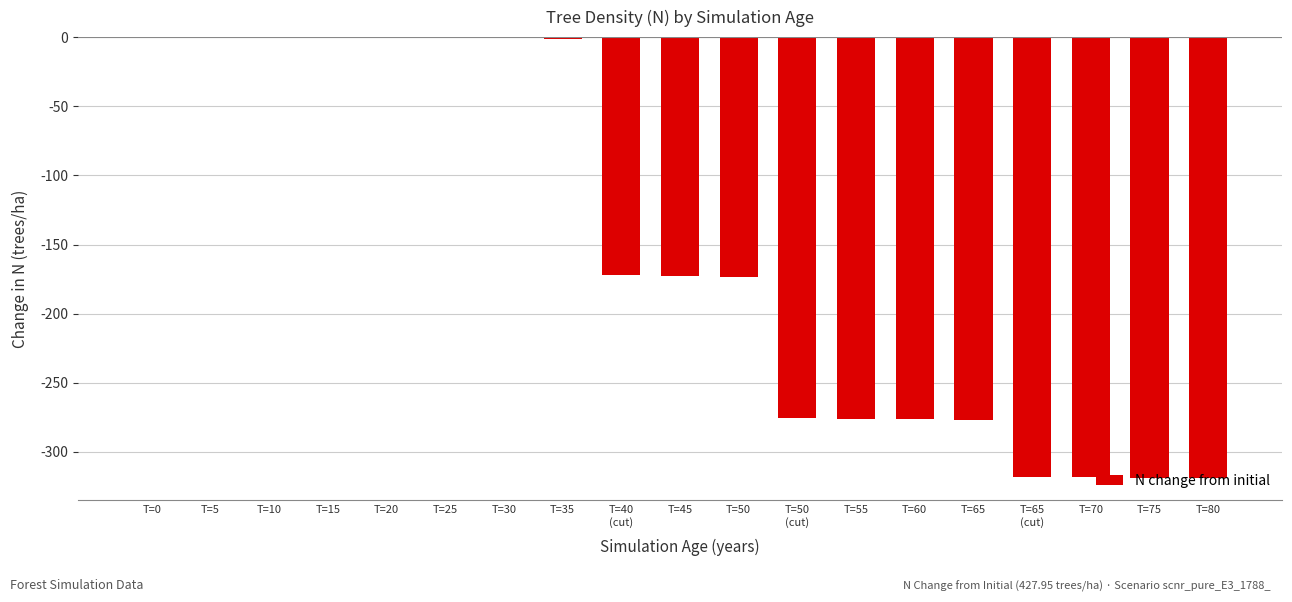

Is it true that the value at T=65 is -497.3?

False